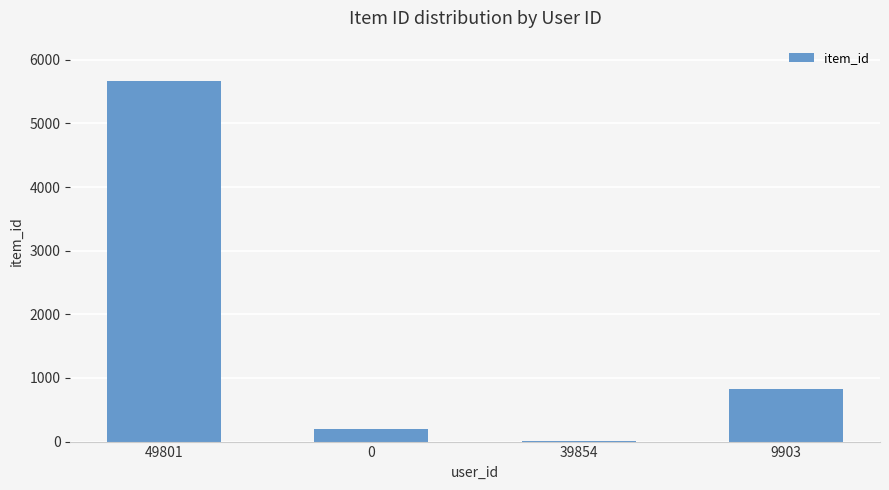

Reading left to right, transcribe all the data shown in this chart.

49801=5672	0=196	39854=5	9903=833